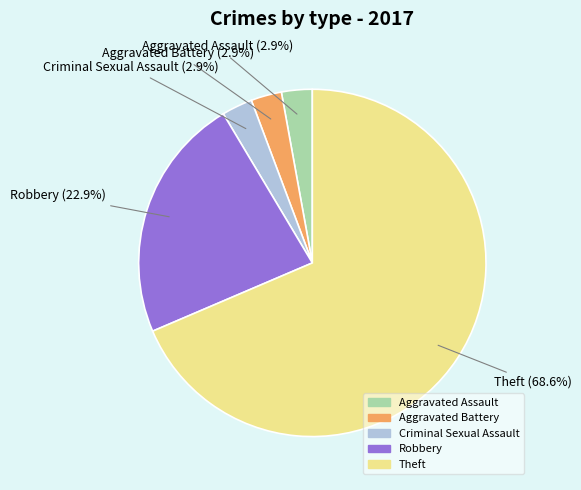

True or false: Criminal Sexual Assault accounts for 9% of the total.

False